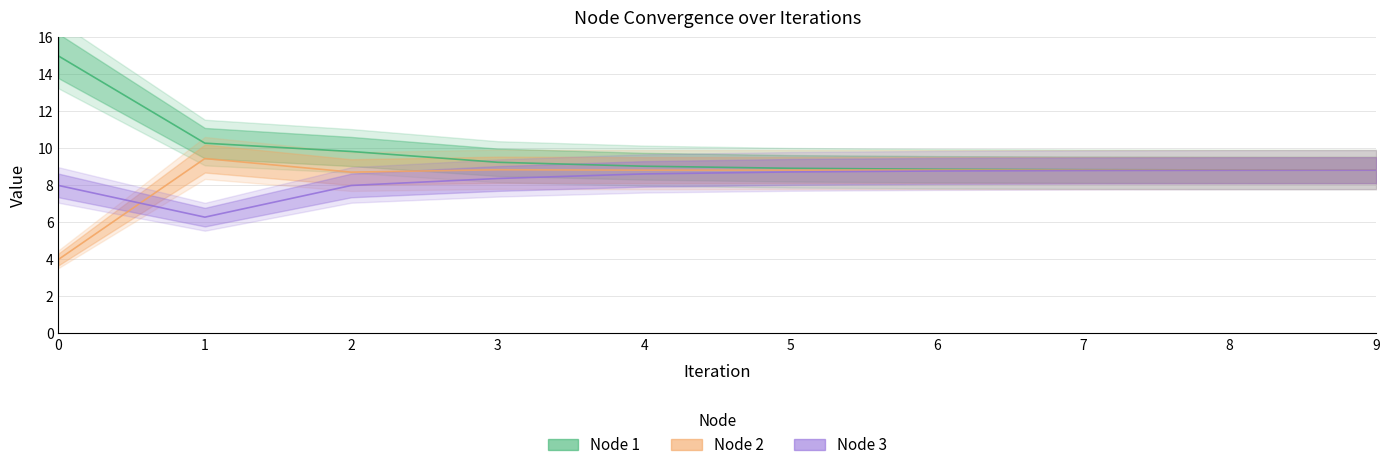

True or false: Node 2 has a value of 8.8 at 3.

True